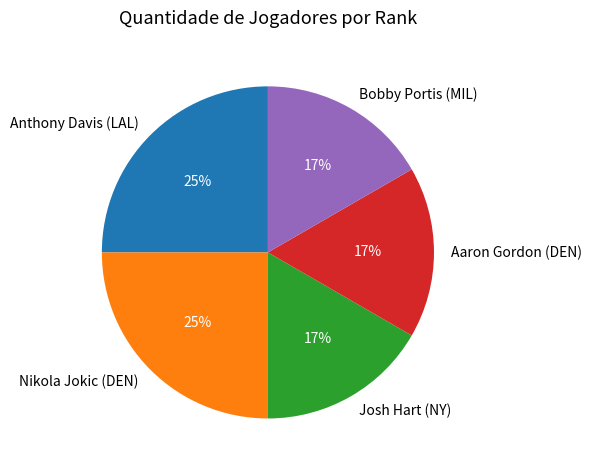

True or false: Bobby Portis (MIL) accounts for 9% of the total.

False